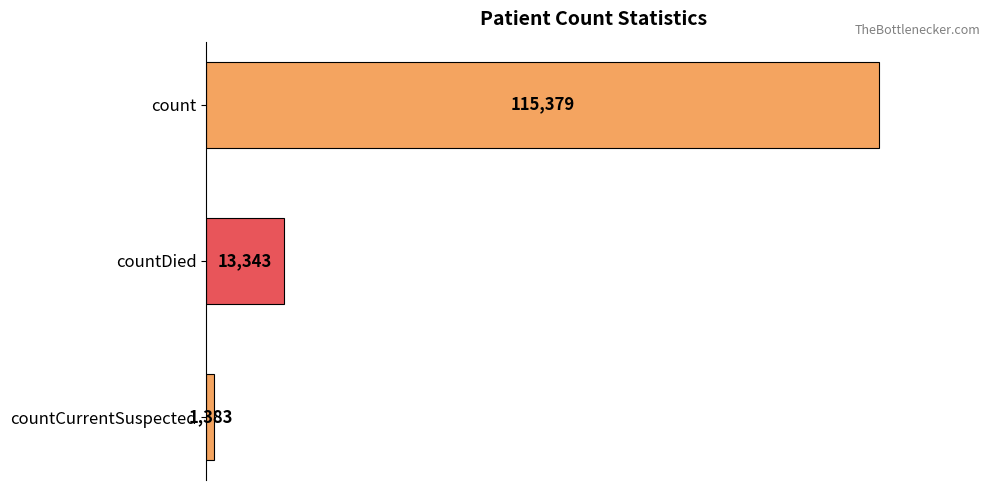

Does the chart contain any negative values?

No